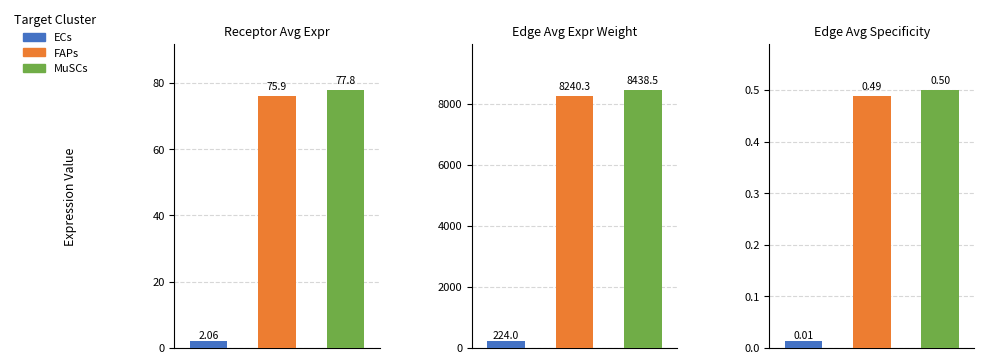

Reading right to left, extract all data points from this chart.

Receptor avg expr: MuSCs=77.8	FAPs=75.9	ECs=2.1
Edge avg expr weight: MuSCs=8438.5	FAPs=8240.3	ECs=224.0
Edge avg expr specificity: MuSCs=0.5	FAPs=0.5	ECs=0.0